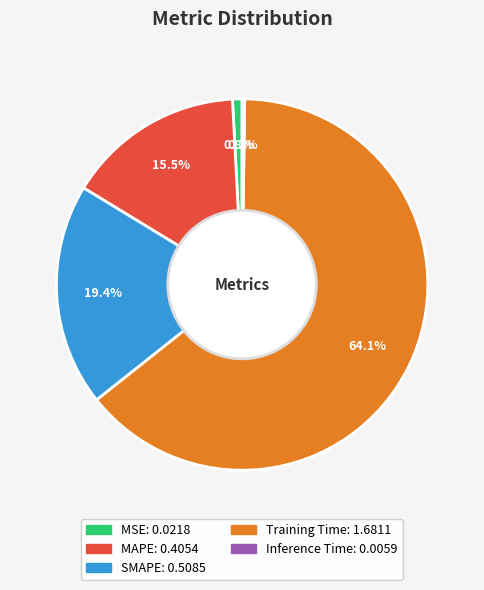

What percentage do Training Time and MSE together represent?

64.9%